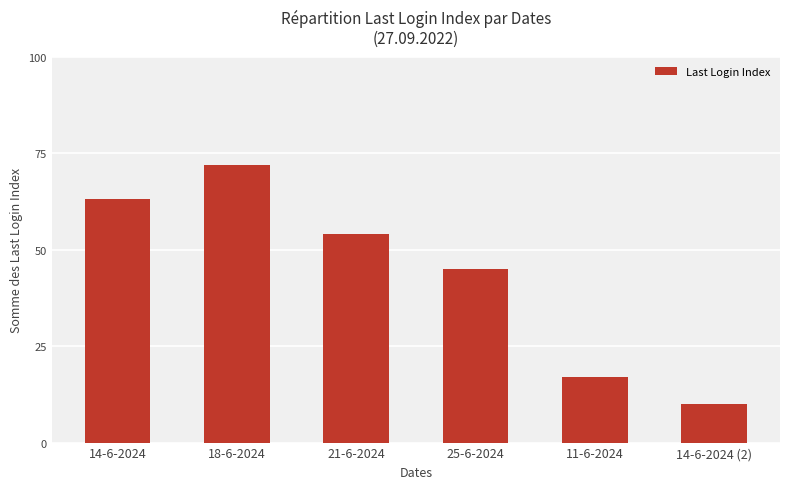

Rank the categories by value from lowest to highest.

14-6-2024 (2), 11-6-2024, 25-6-2024, 21-6-2024, 14-6-2024, 18-6-2024